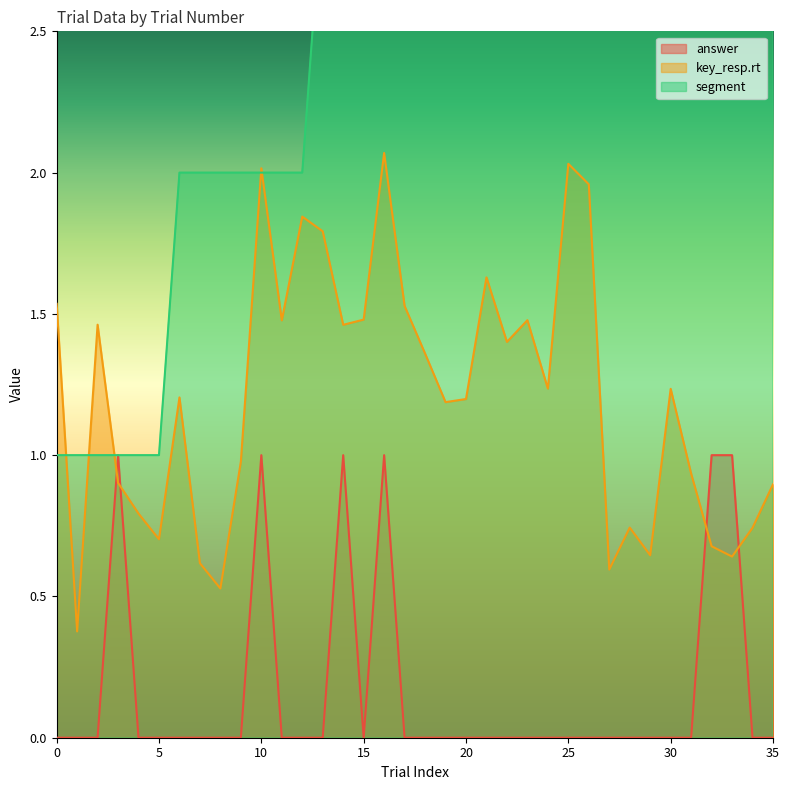

At how many categories does at least one series exceed 5?

5